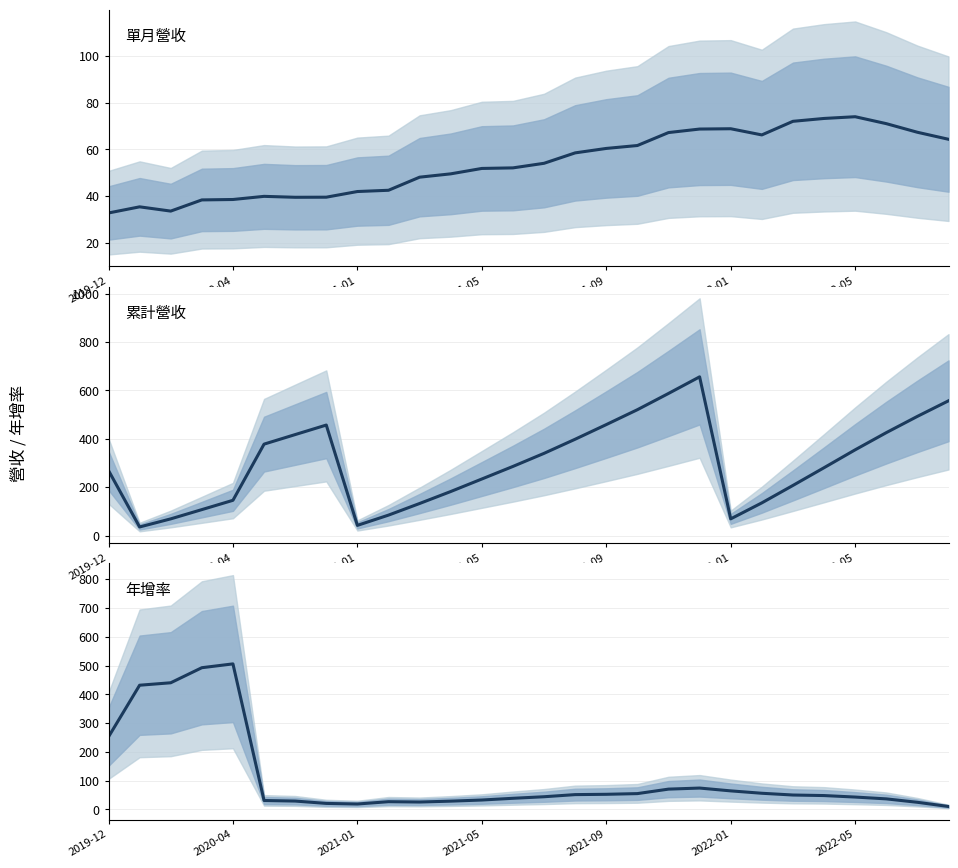

Rank the series by their maximum value, from highest to lowest.

累計營收, 年增率, 單月營收